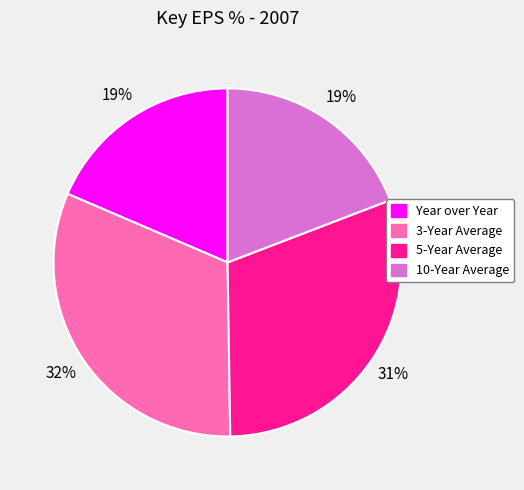

Is there a majority slice in this chart?

No